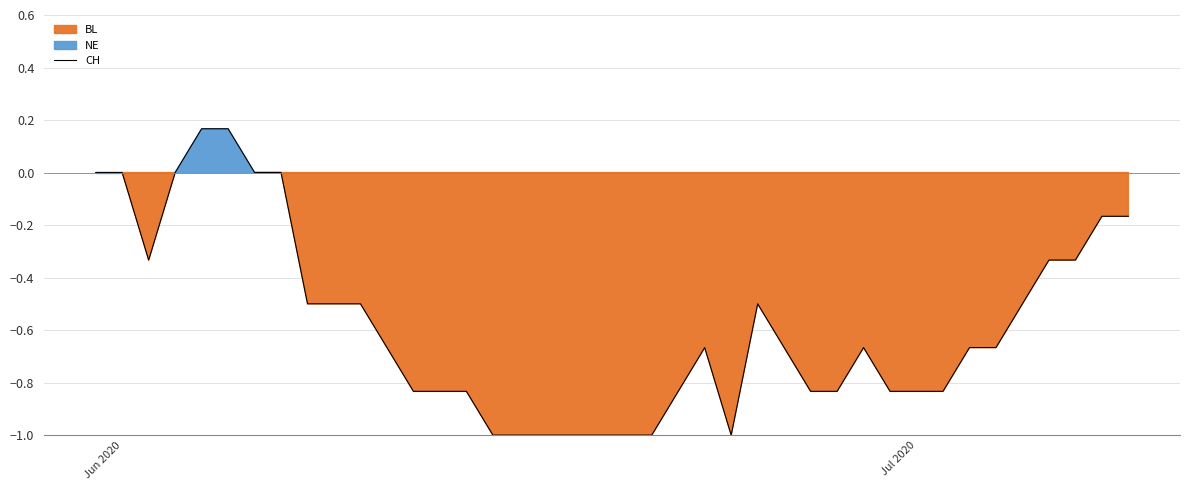

What is the minimum value for CH?

-1.0